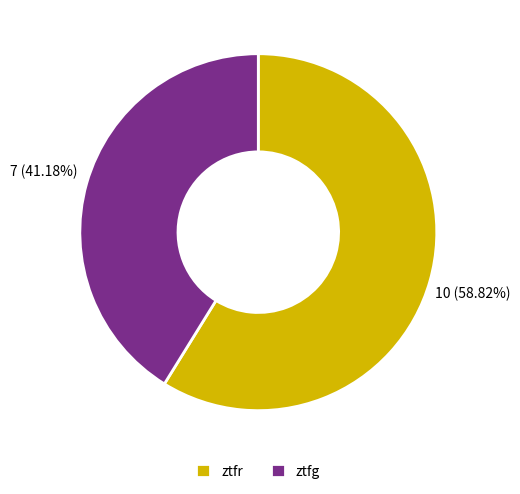

What is the largest slice in the pie chart?

ztfr